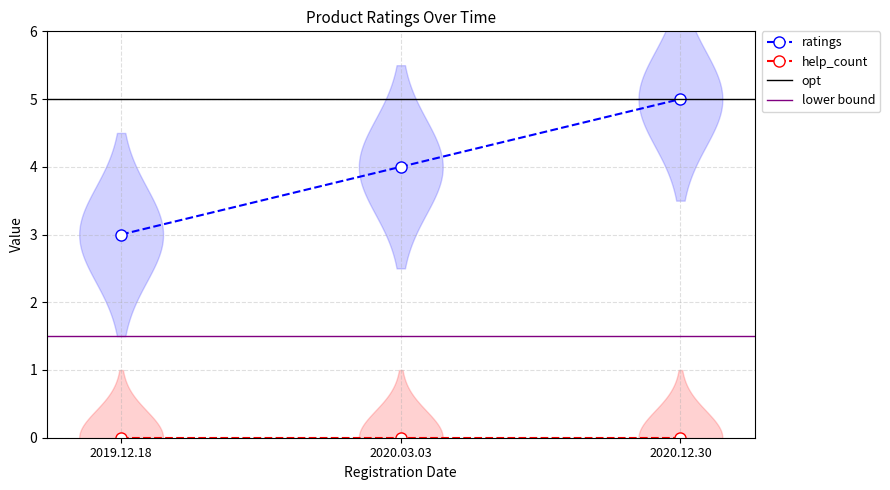

Which category has the highest value across all series?

2020.12.30